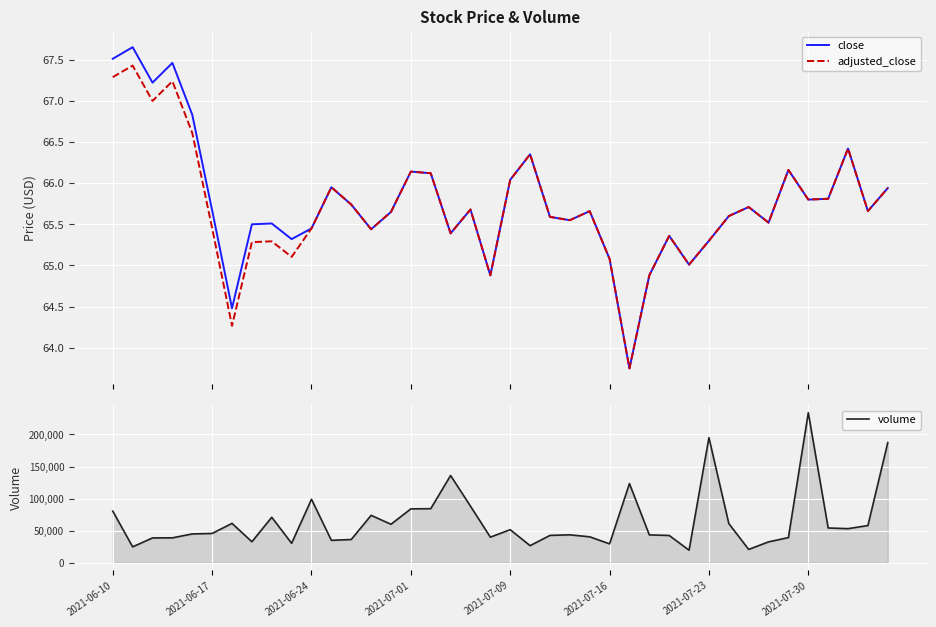

At how many categories does at least one series exceed 138500?

3